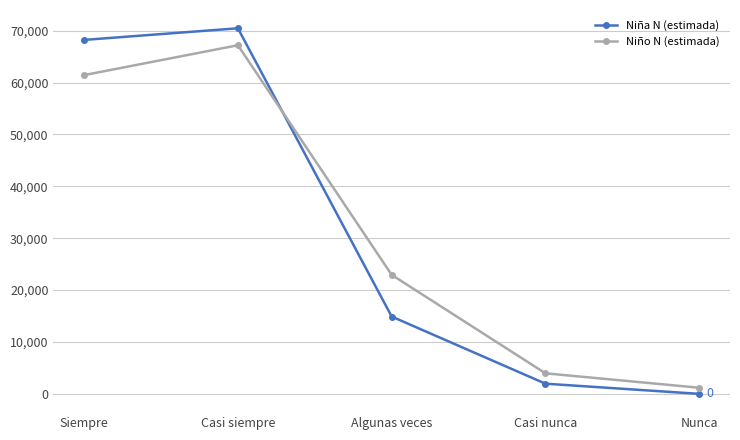

Which category has the highest value in the Niño N (estimada) series?

Casi siempre